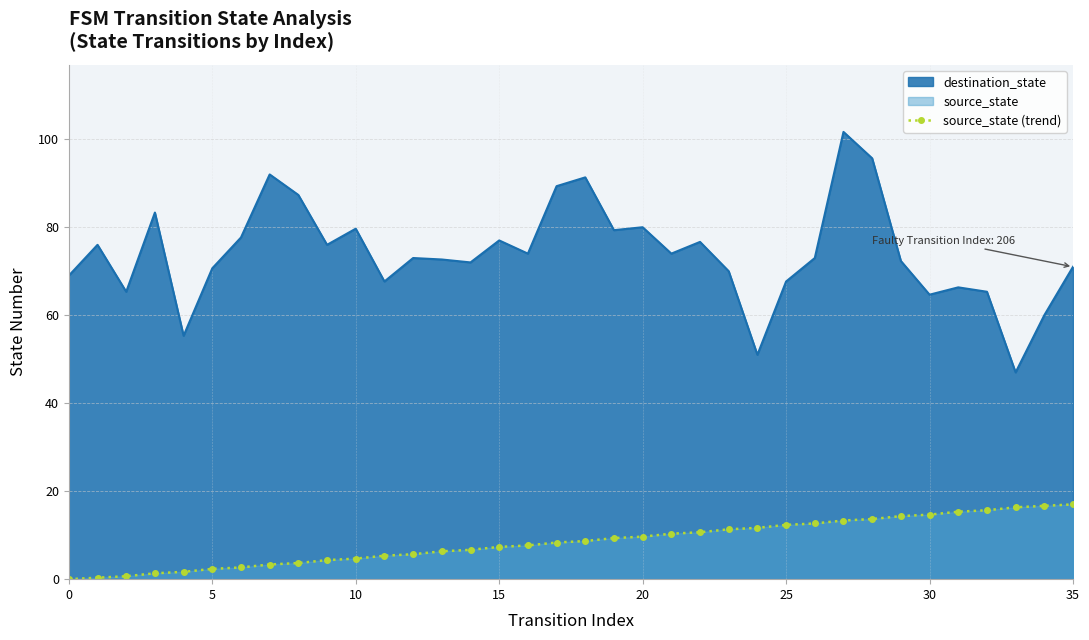

Does the chart have visible grid lines?

Yes